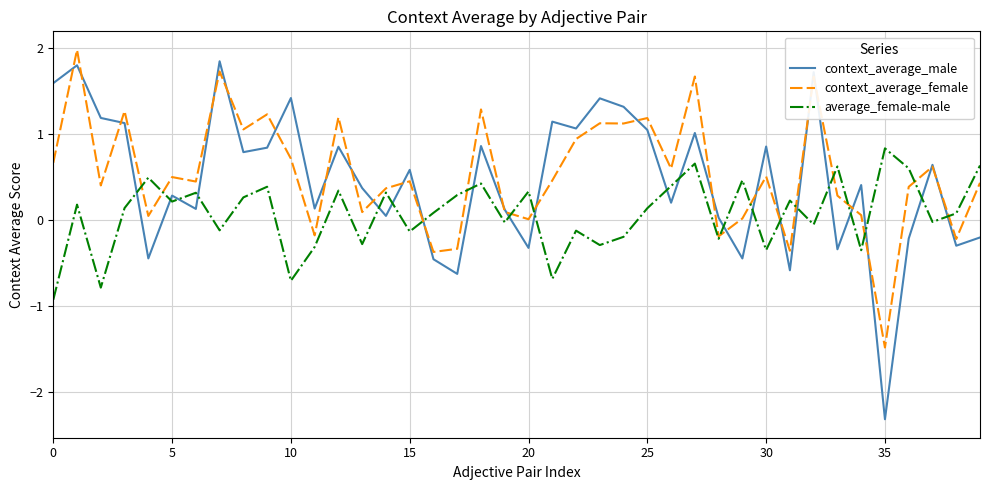

Which series has the largest range (max minus min)?

context_average_male